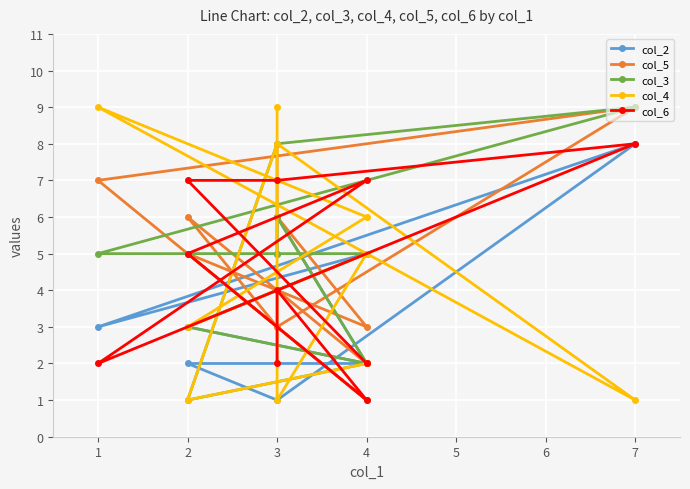

How many intersections are there between col_5 and col_4?

7